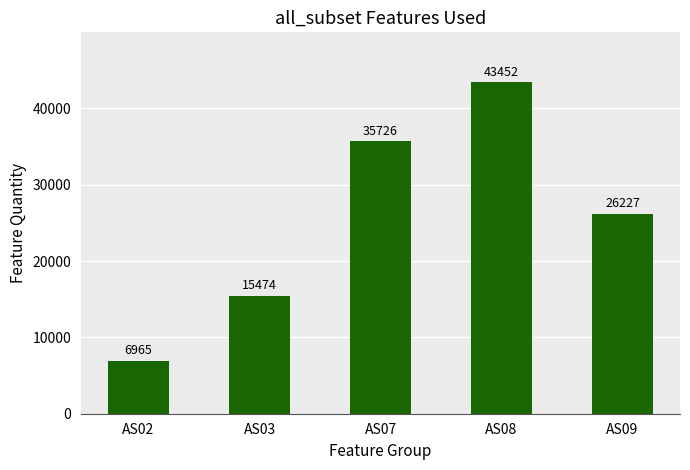

What is the value of the 4th bar from the left?

43452